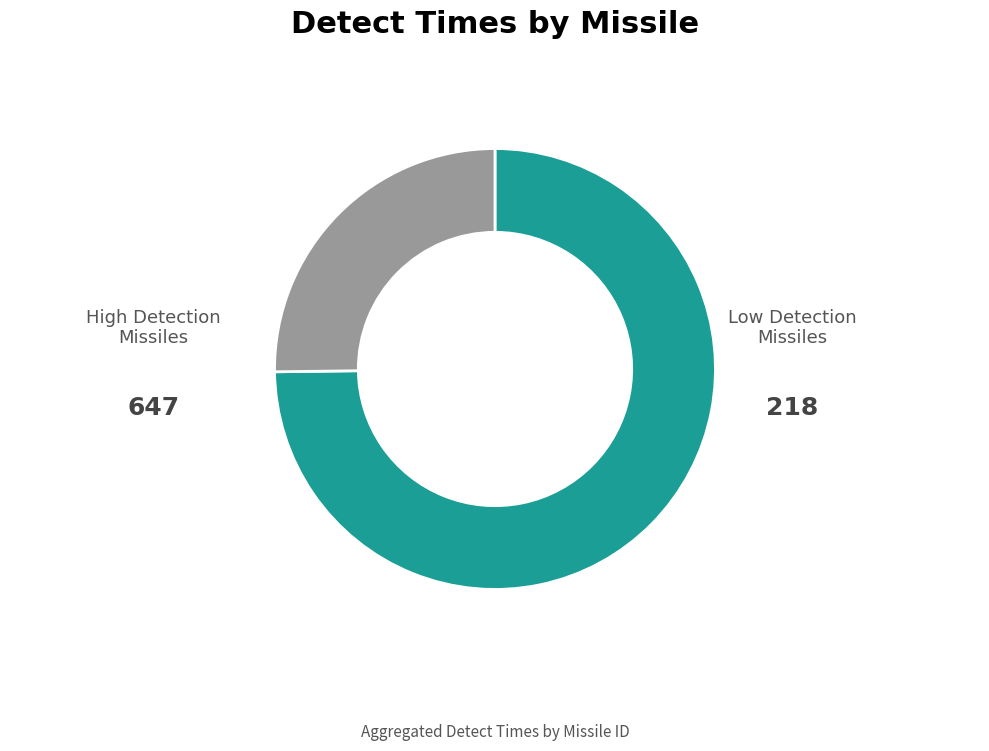

Is there a majority slice in this chart?

Yes